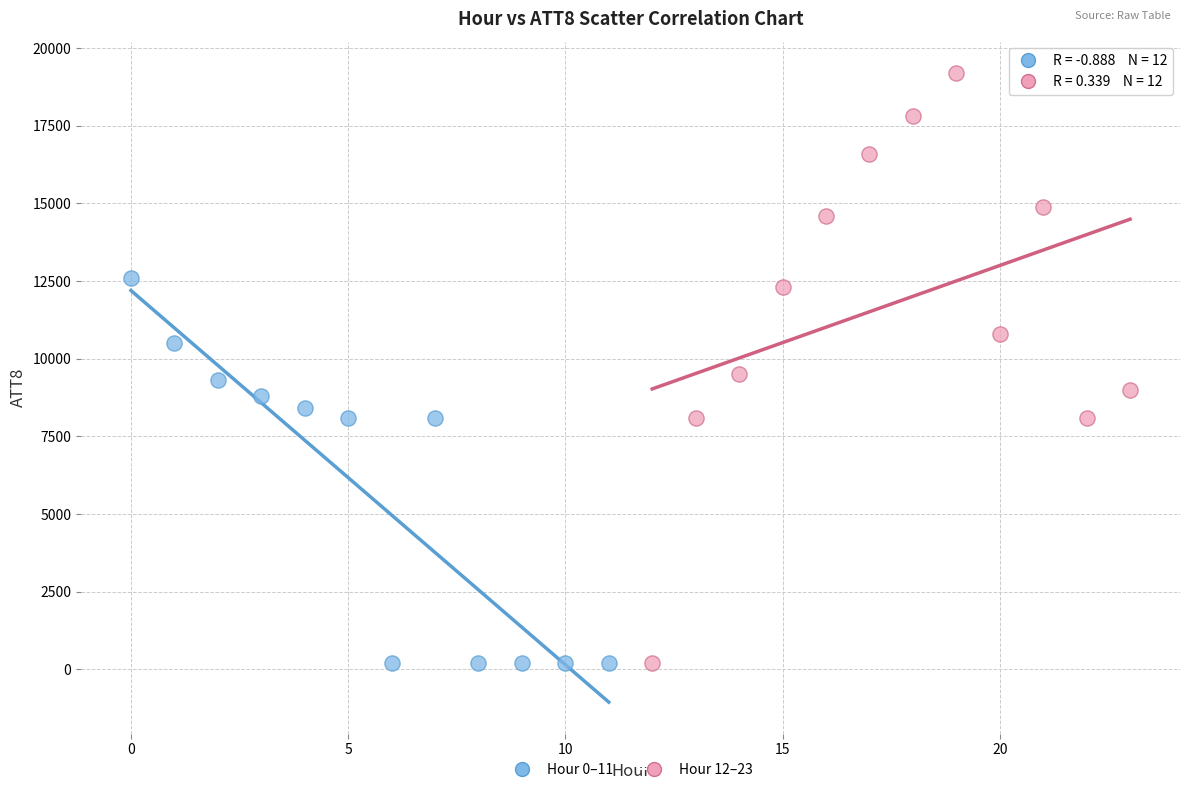

Which series reaches the maximum Y coordinate?

Hour 12–23